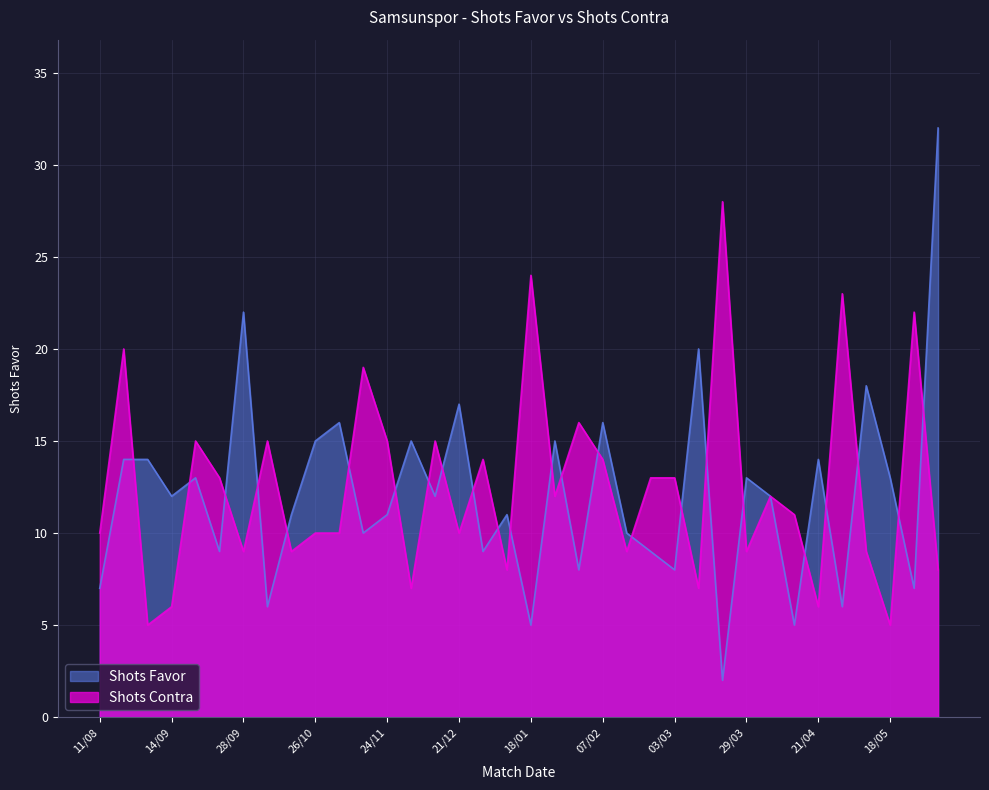

At which category does the chart reach its peak across all series?

01/06